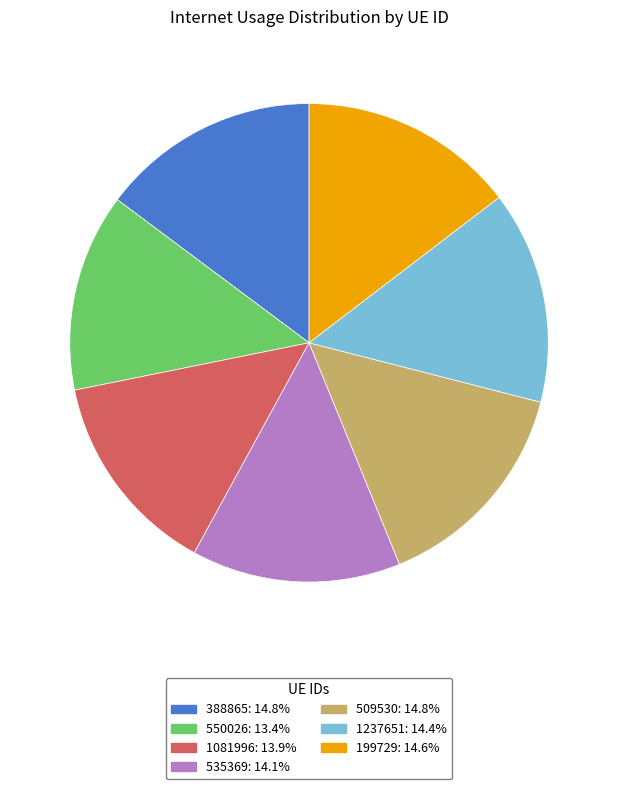

Do 535369 and 550026 together represent more than half of the pie?

No